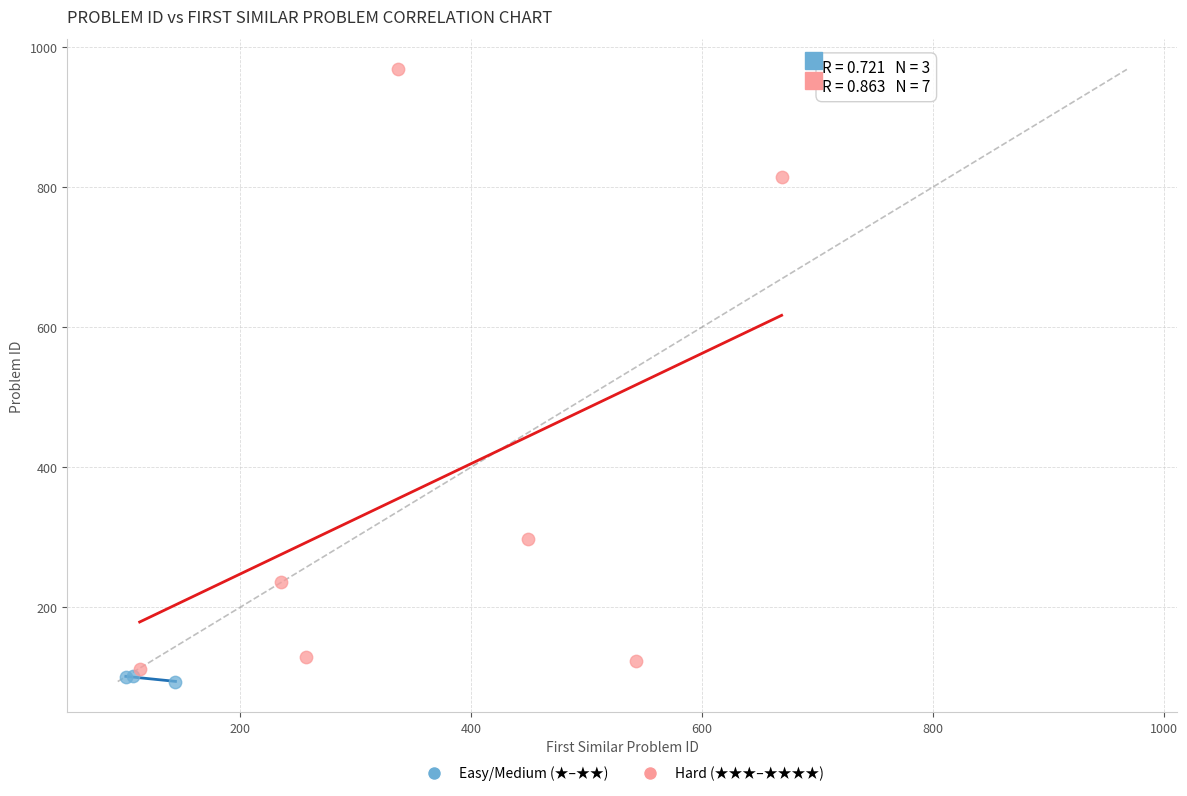

Which series contains the highest Y value?

Hard (★★★–★★★★)